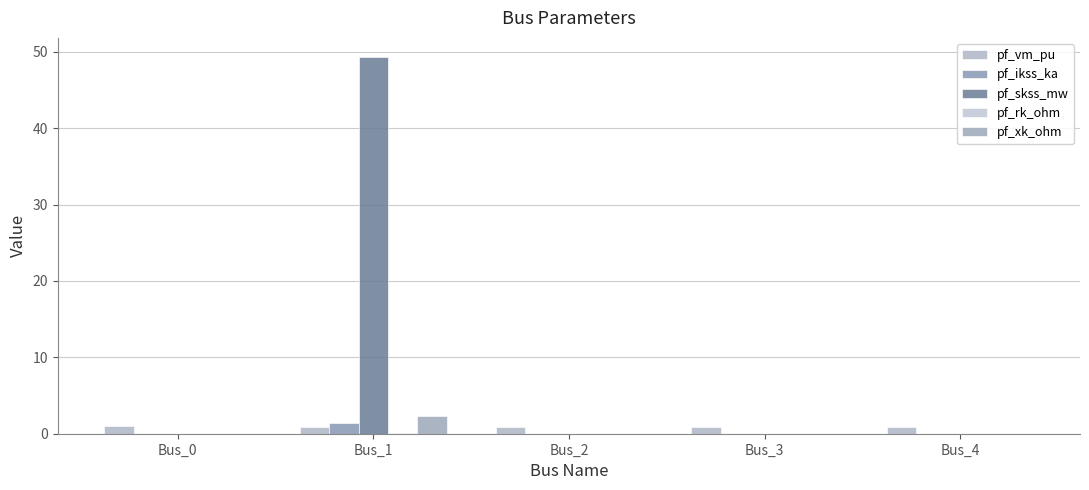

Count the number of categories in the chart.

5